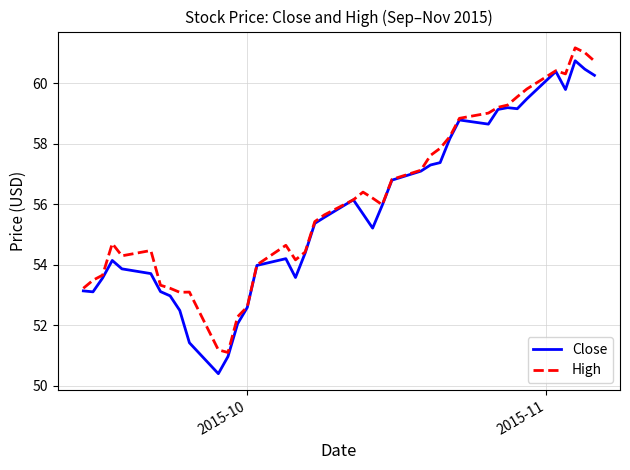

What is the maximum value for High?

61.2